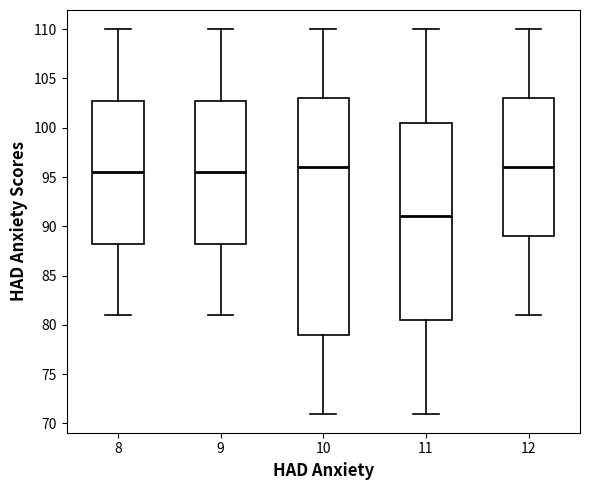

Reading left to right, transcribe this box plot: for each box, give where its median line is, the range the box spans, and where its two whiskers end, as read against the y-axis. The values are not printed on the chart, so give them approximately, as read against the axis.

8: median 95.5, box 88.5 to 103.0, whiskers 81.0 to 110.0
9: median 95.5, box 88.5 to 103.0, whiskers 81.0 to 110.0
10: median 96.0, box 79.0 to 103.0, whiskers 71.0 to 110.0
11: median 91.0, box 80.5 to 100.5, whiskers 71.0 to 110.0
12: median 96.0, box 89.0 to 103.0, whiskers 81.0 to 110.0